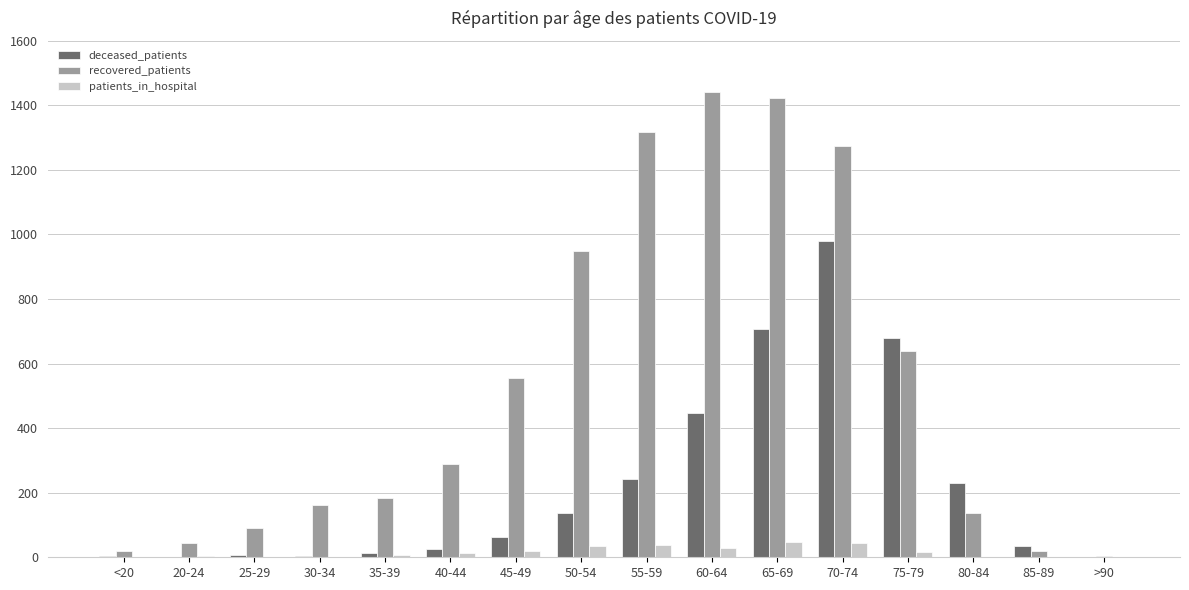

Which series has the largest total across all categories?

recovered_patients